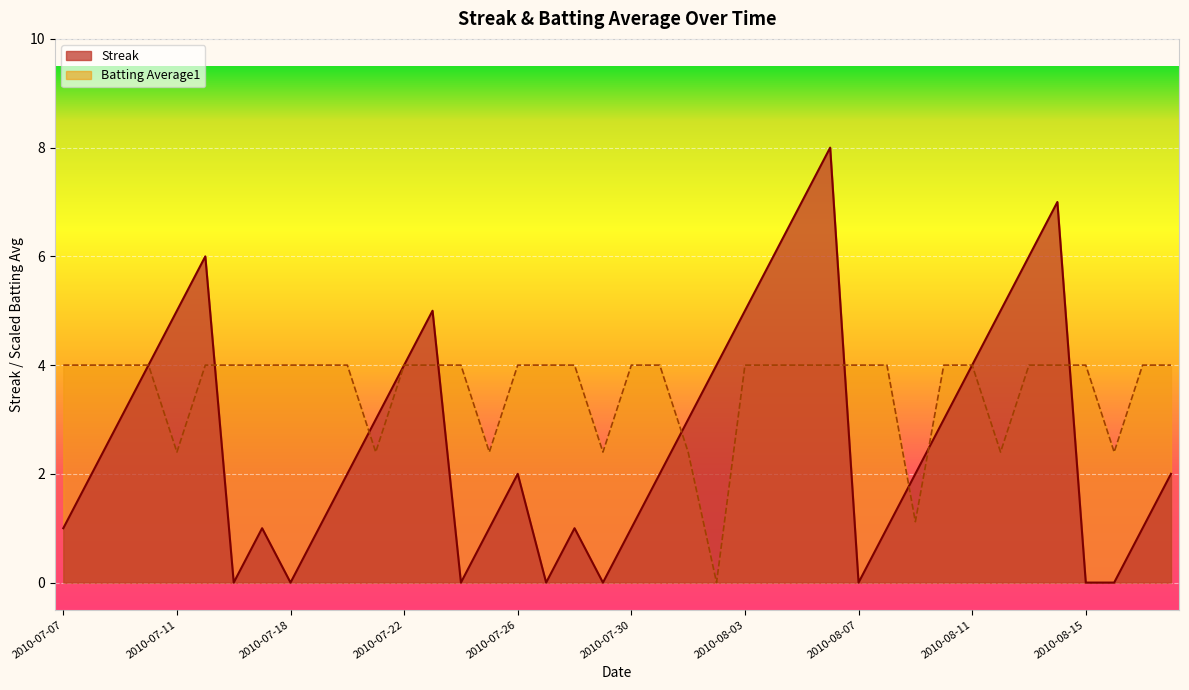

List the series in order of their overall mean, lowest first.

Streak, Batting Average1